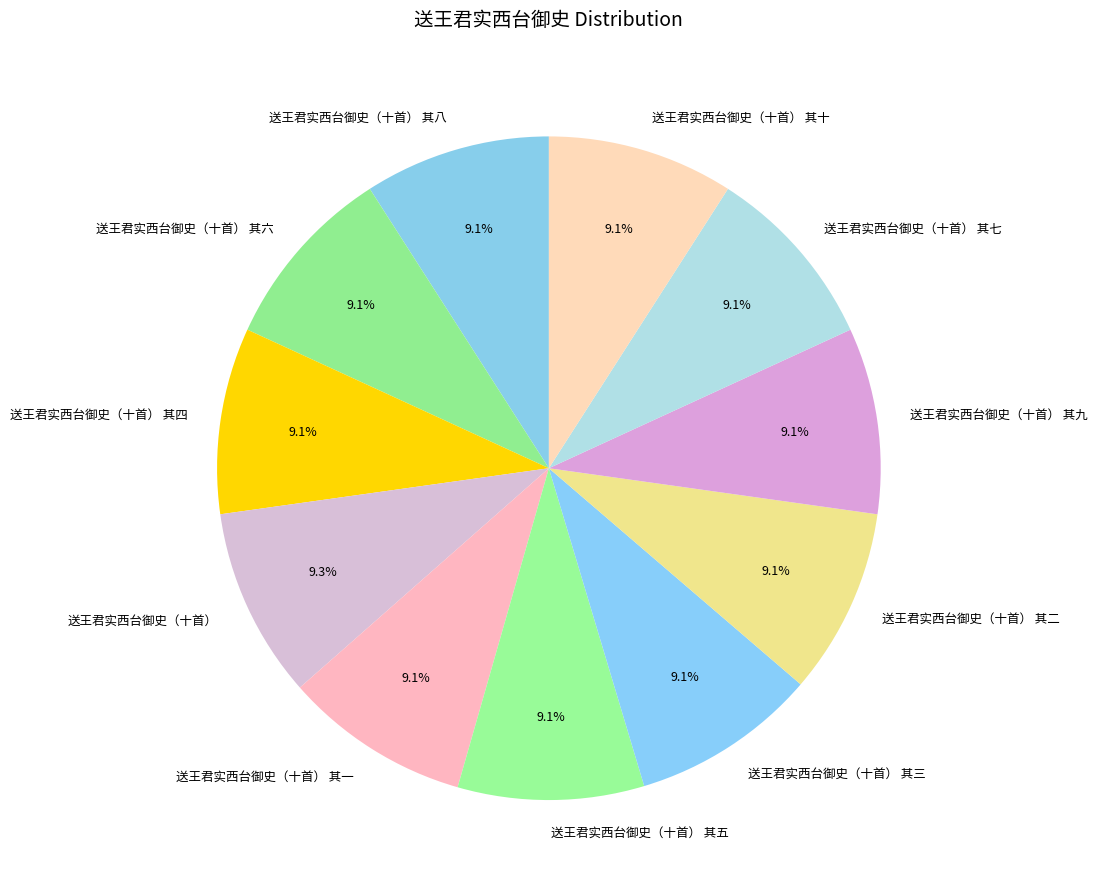

Is the sum of 送王君实西台御史（十首） 其八 and 送王君实西台御史（十首） 其二 greater than half?

No